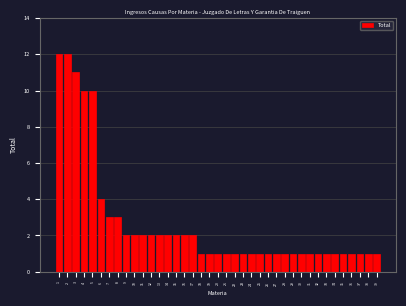

What is the difference between the second highest and second lowest values?

11